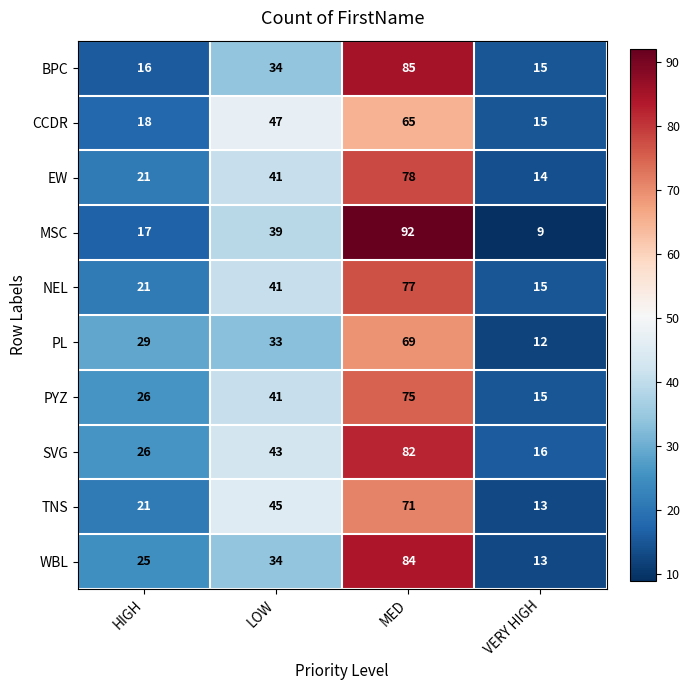

What is the difference between the PYZ values at HIGH and VERY HIGH?

11